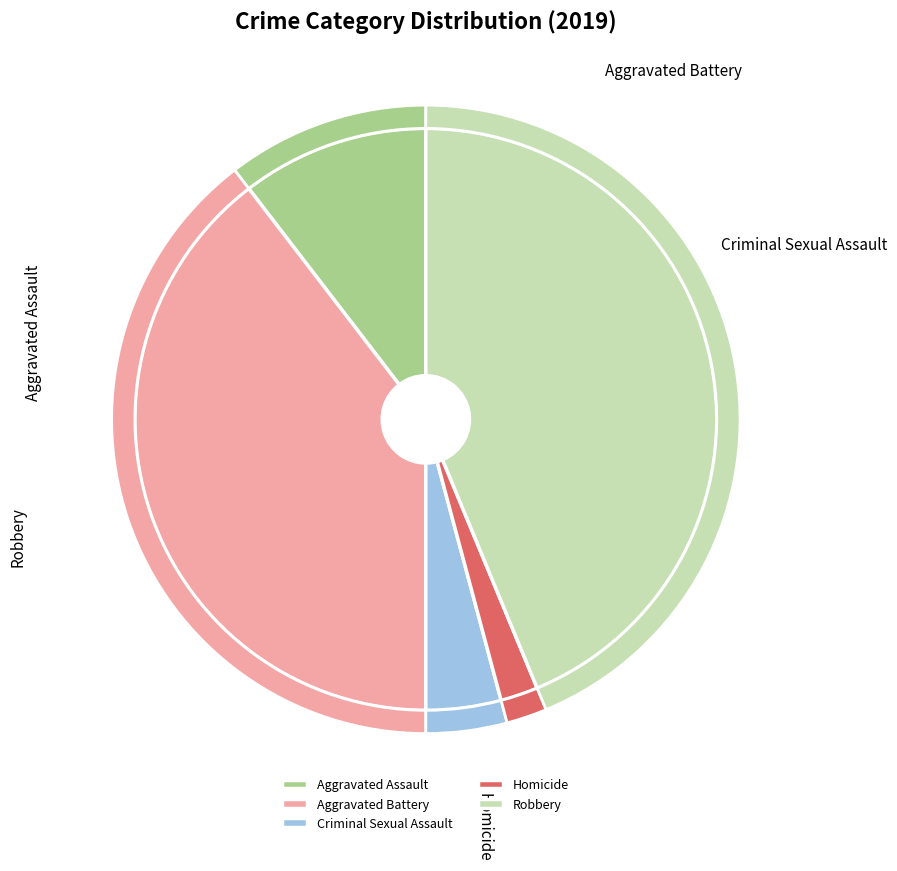

The Aggravated Assault slice represents 18% of the pie. True or false?

False